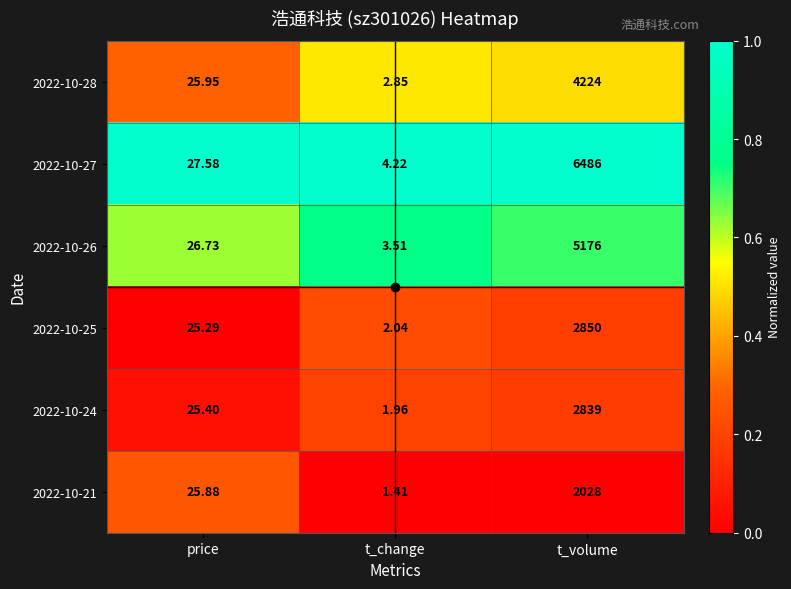

Which category has the lowest value in the 2022-10-24 series?

t_change